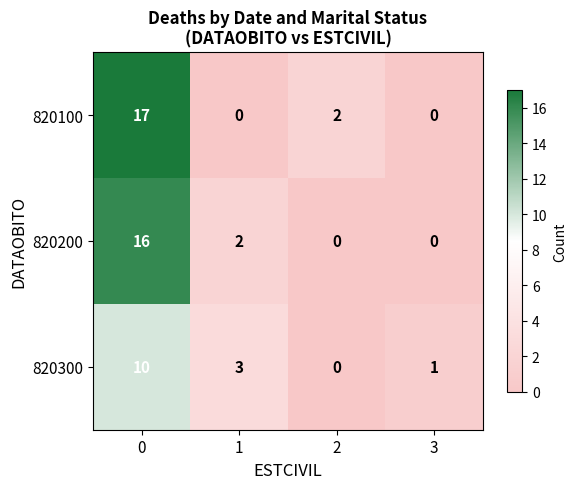

Is it true that 820200 equals 1 at 1?

False